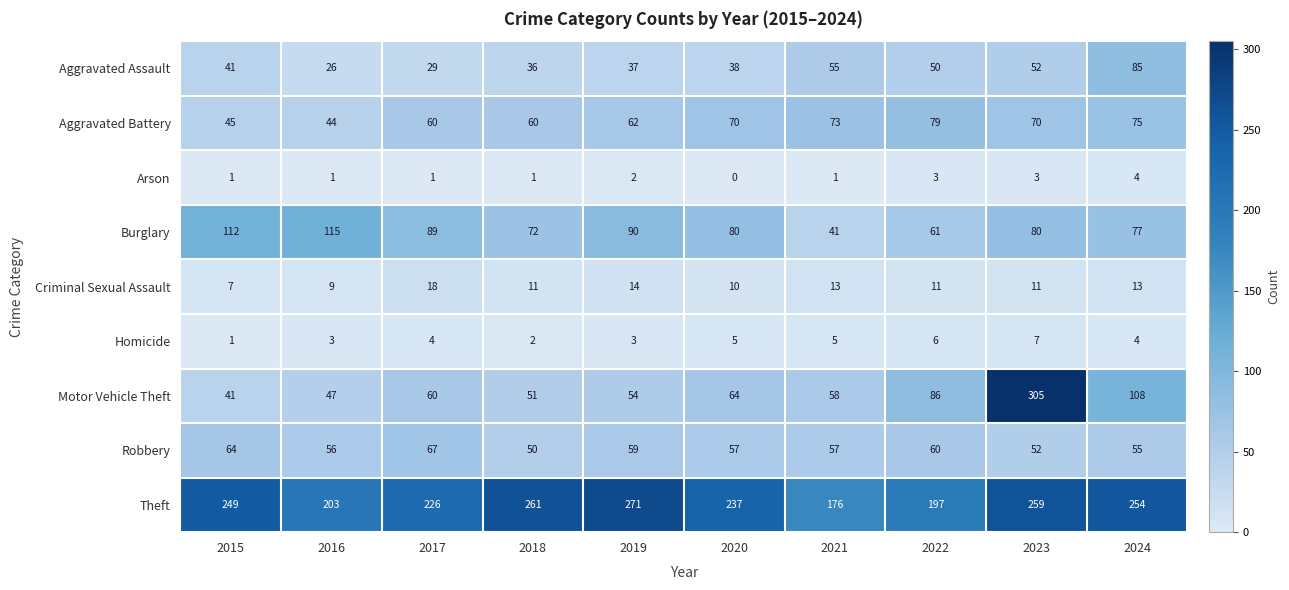

True or false: Theft has a value of 197 at 2022.

True